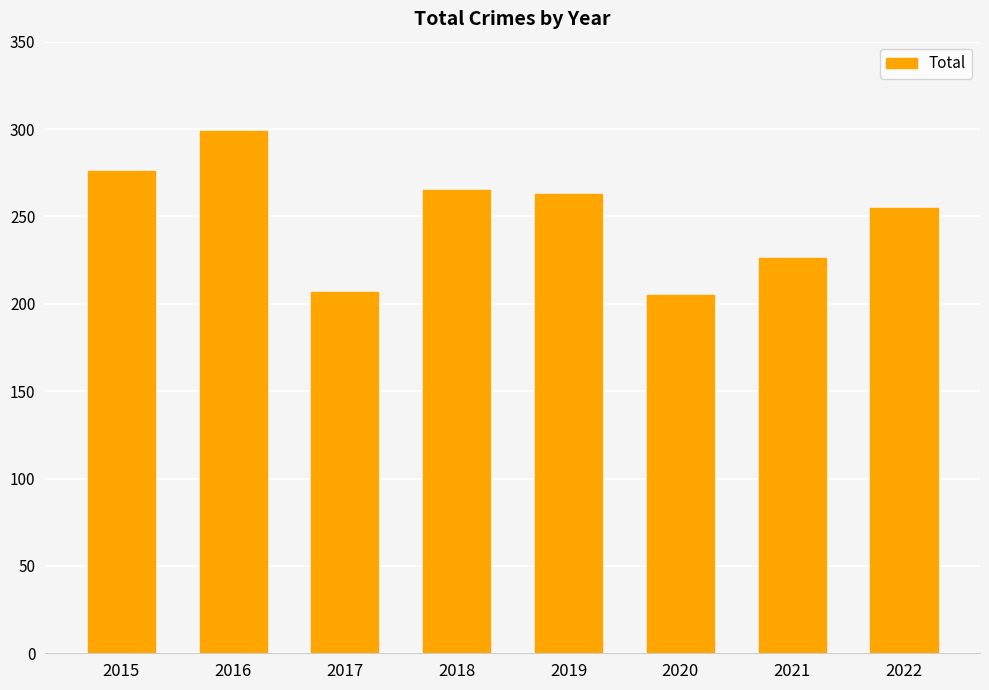

Reading left to right, extract all data points from this chart.

276	299	207	265	263	205	226	255